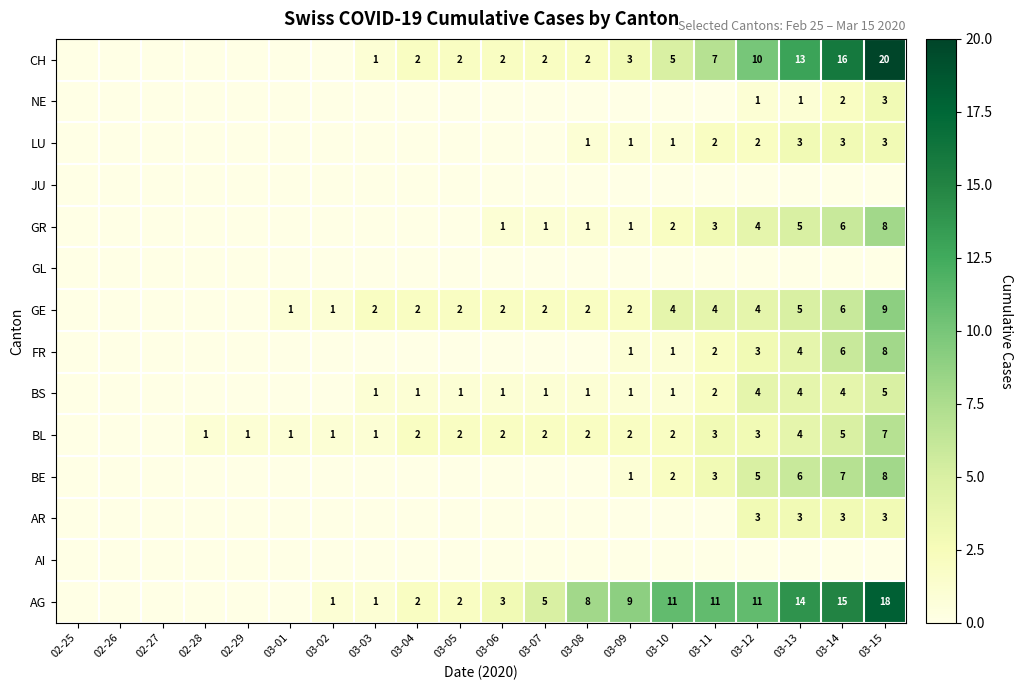

Count the number of categories in the chart.

20